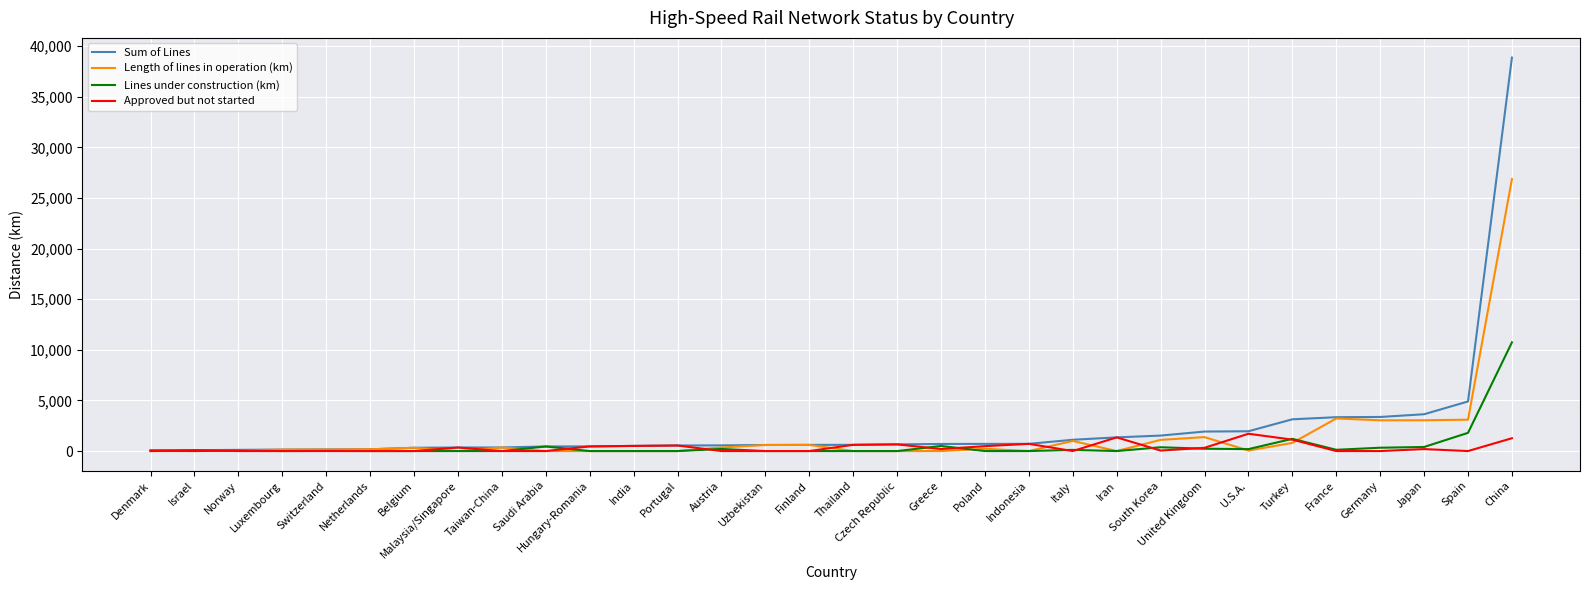

Where is Lines under construction (km) nearest to the value 5369?

Spain